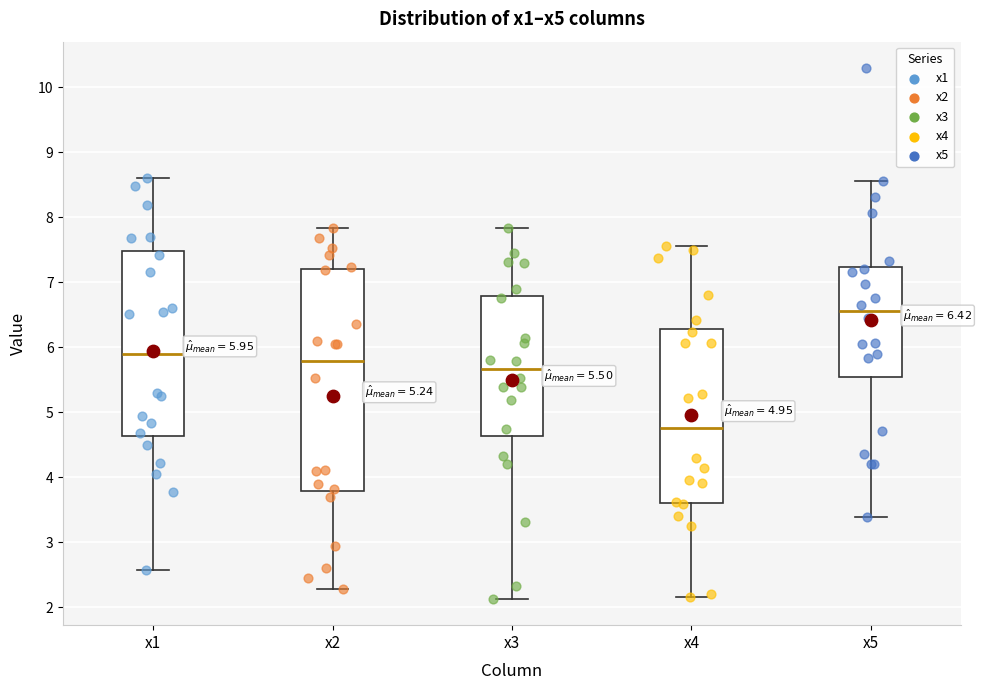

Which box has the highest median line?

x5